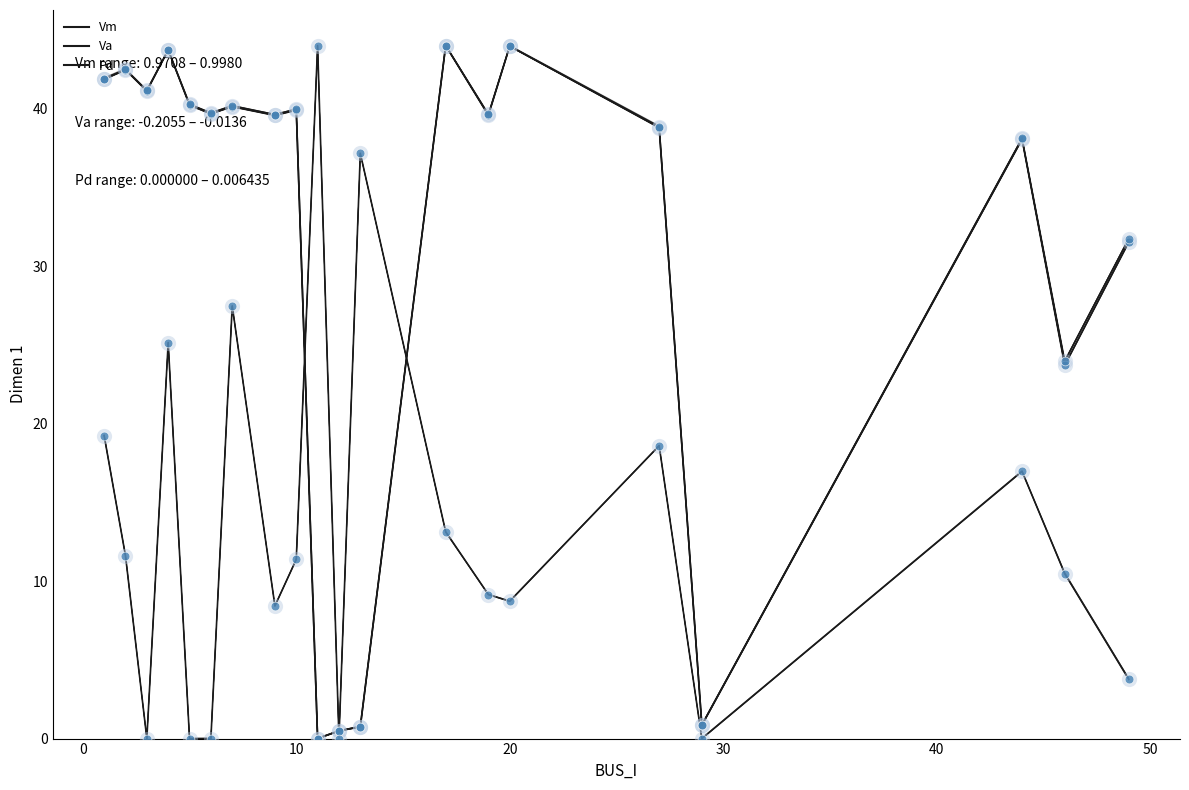

At how many categories does at least one series exceed 42?

5